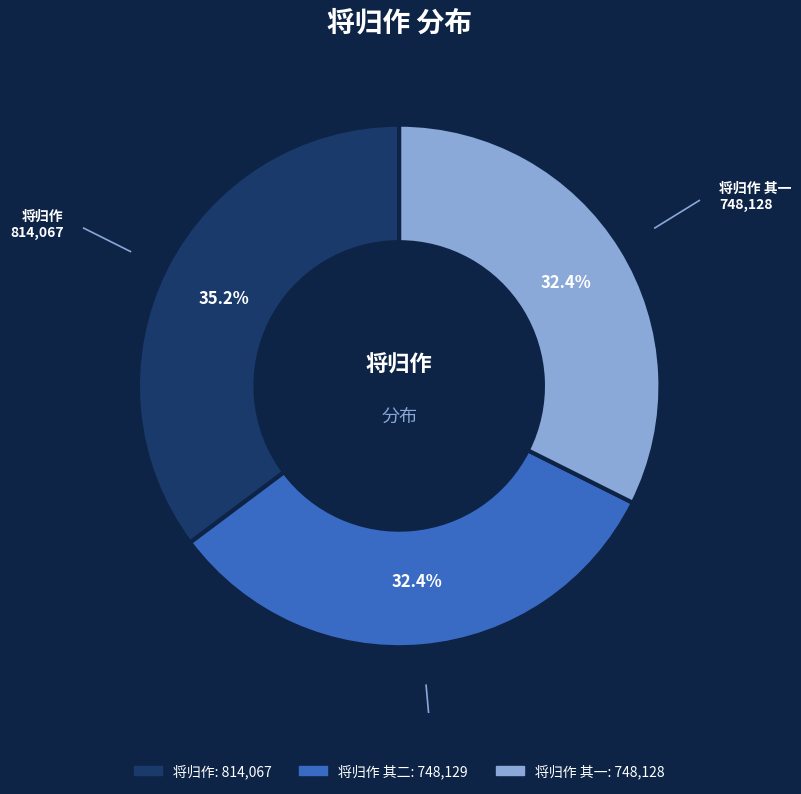

Does any single category account for the majority?

No